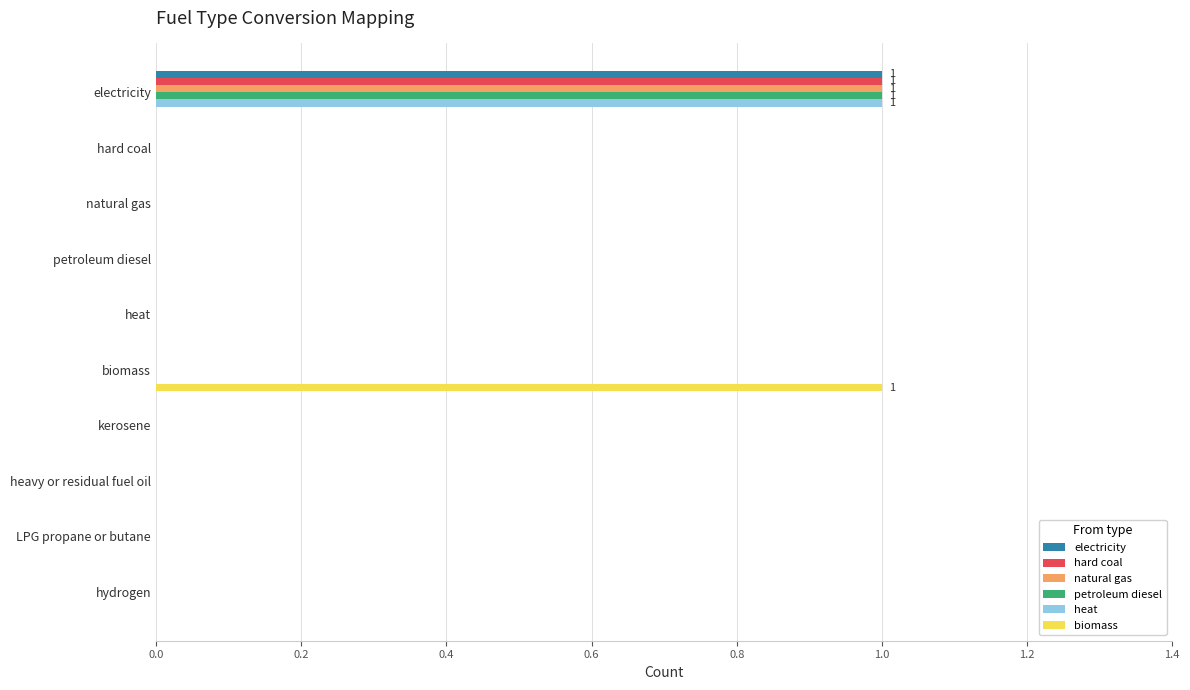

True or false: biomass has a value of 0 at natural gas.

True